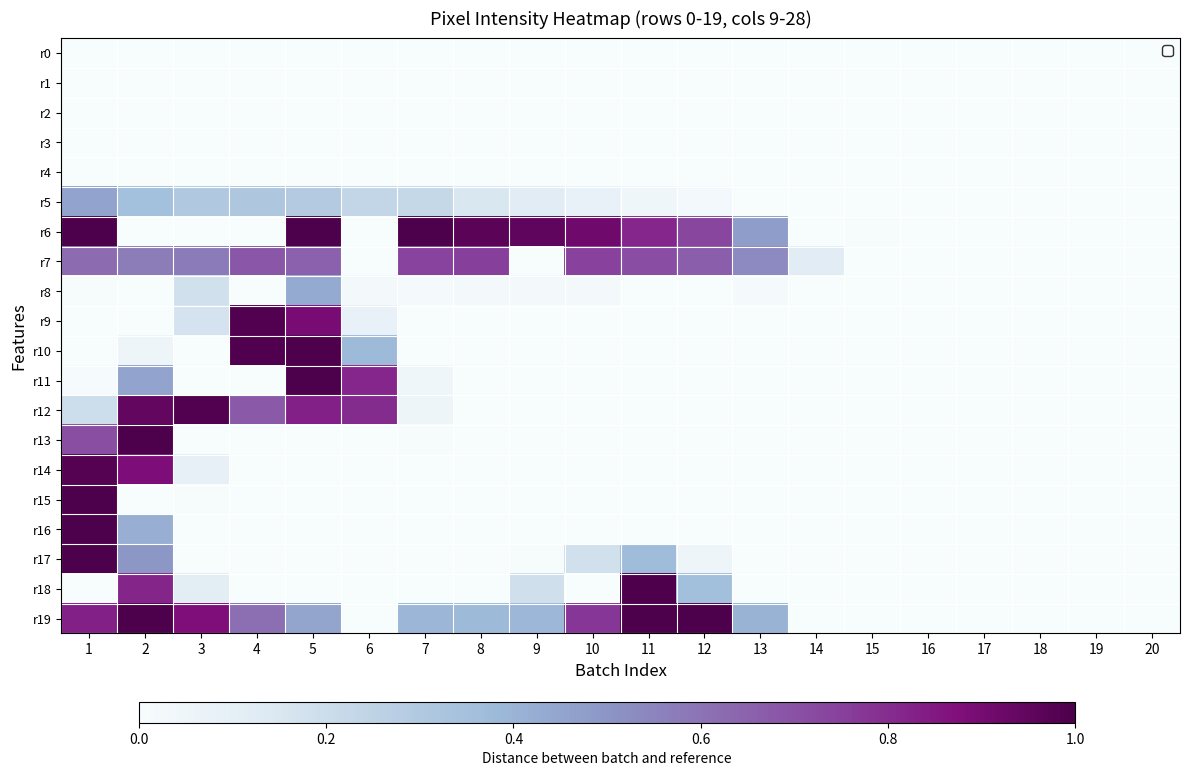

At 7, list the series in order from largest to smallest.

r6, r7, r19, r5, r12, r11, r8, r13, r0, r1, r2, r3, r4, r9, r10, r14, r15, r16, r17, r18